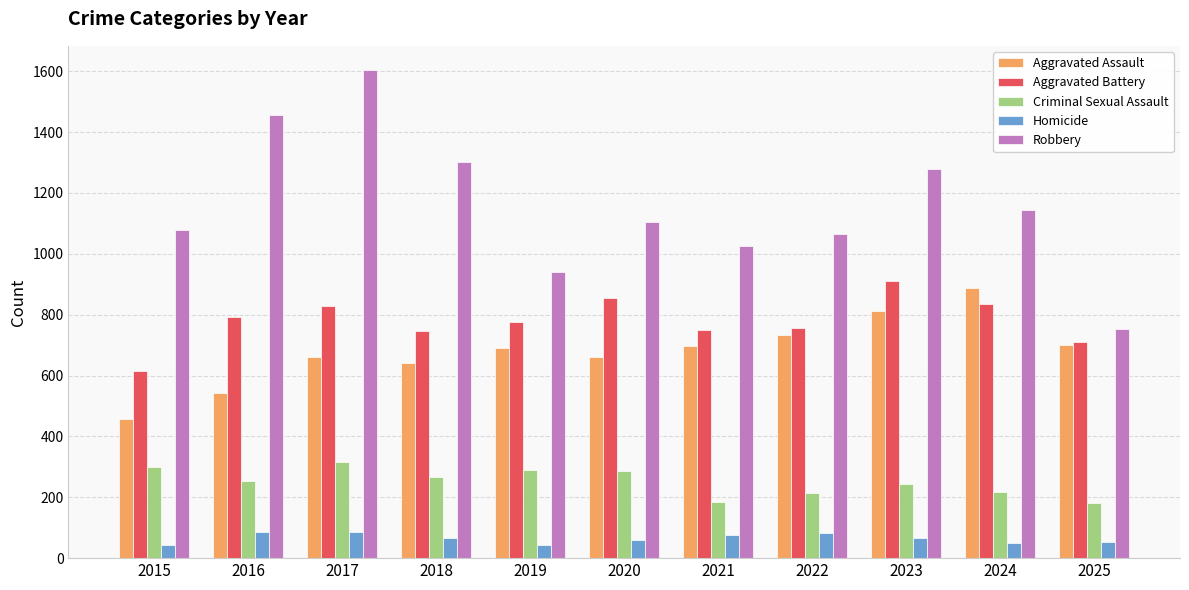

What is the highest value of the Homicide series?

87